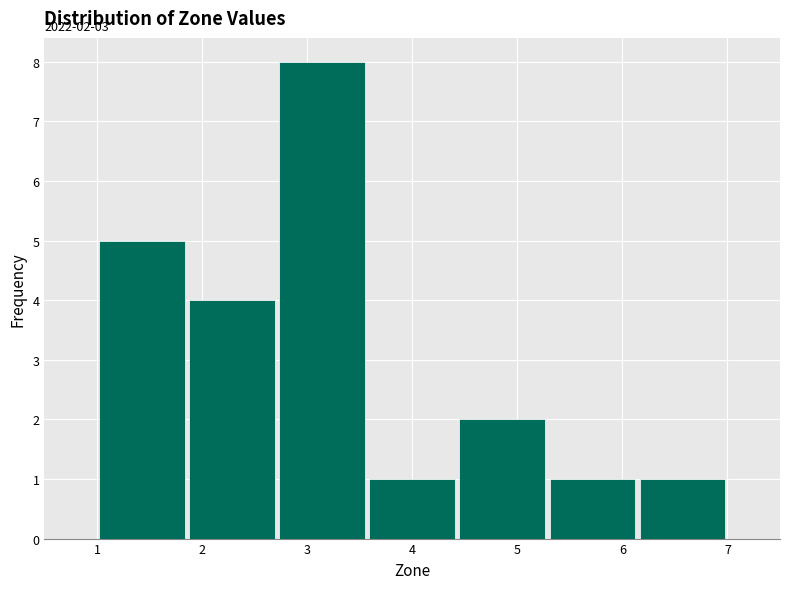

Over which range of the x-axis is the bar tallest?

2.7 to 3.6